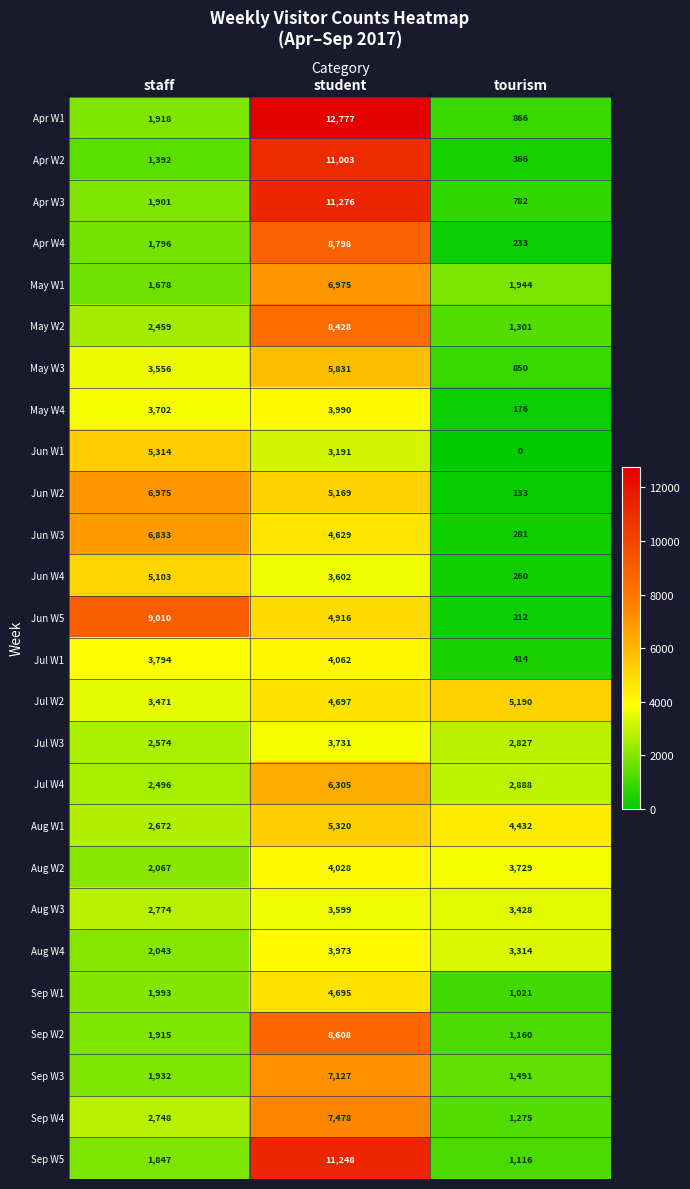

The Jul W3 series shows 2574 at staff. True or false?

True